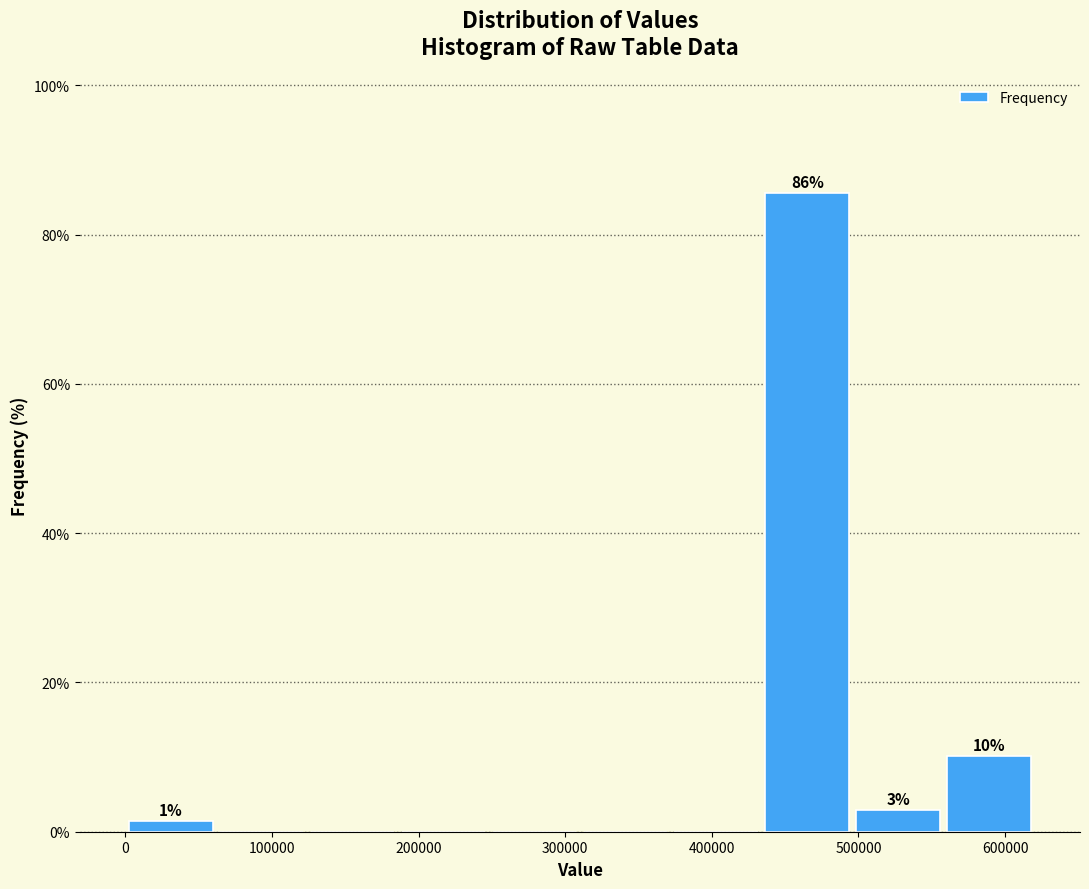

Which range on the x-axis has the tallest bar?

430000 to 500000